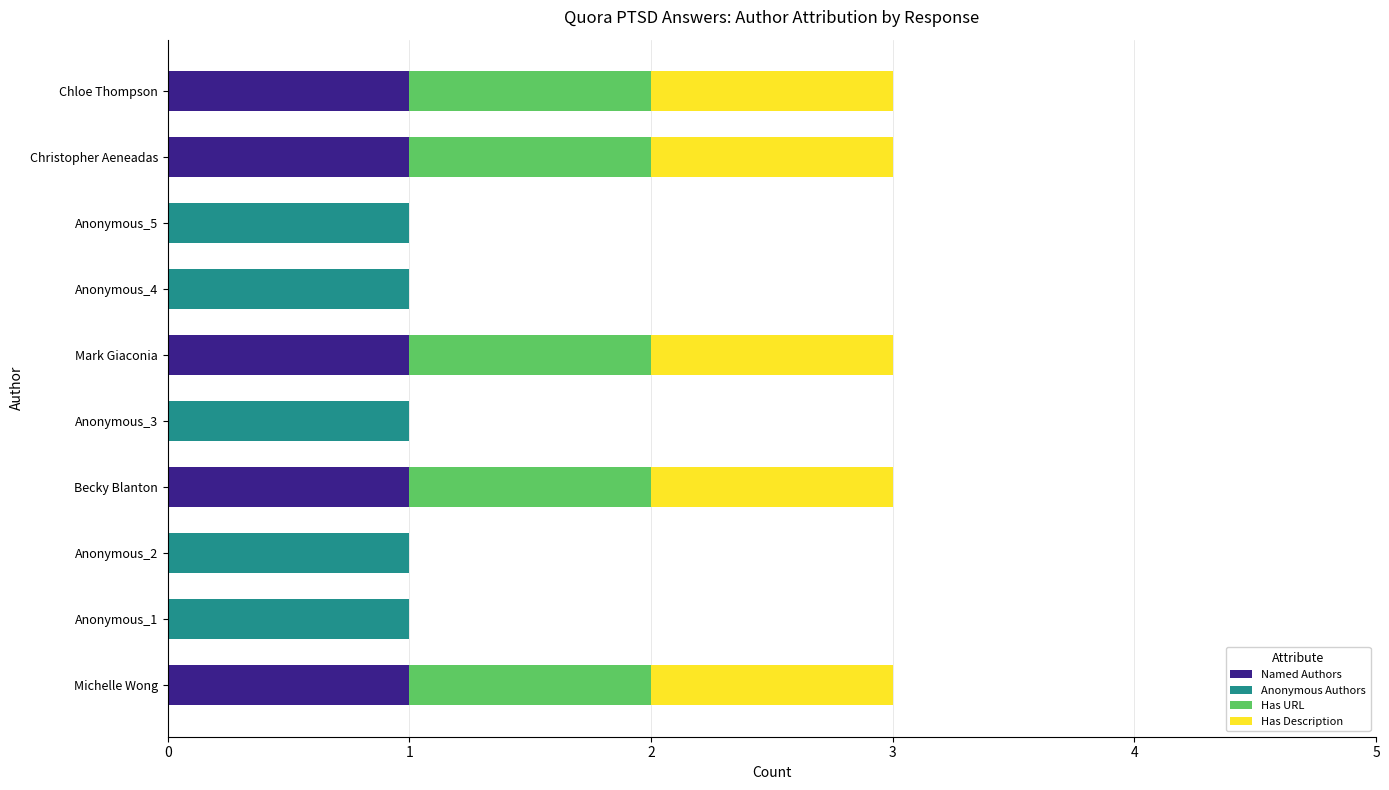

The value of Named Authors at Michelle Wong is 1. True or false?

True